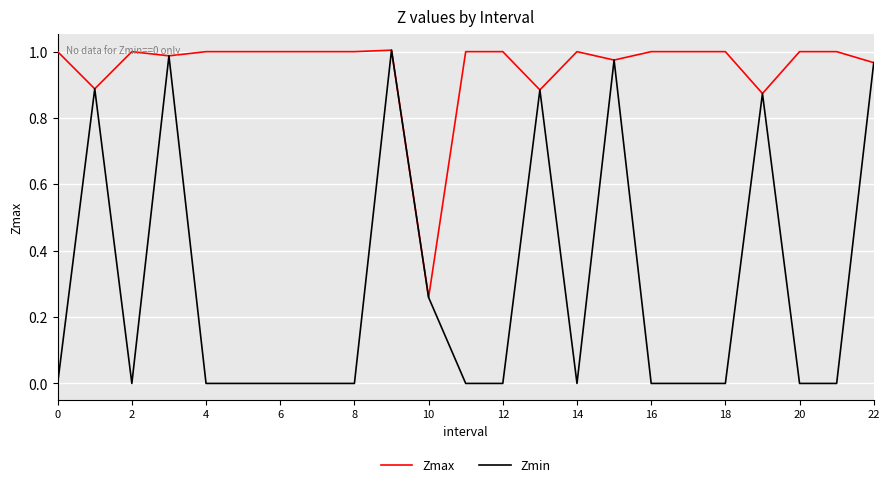

How many lines are shown in the chart?

2